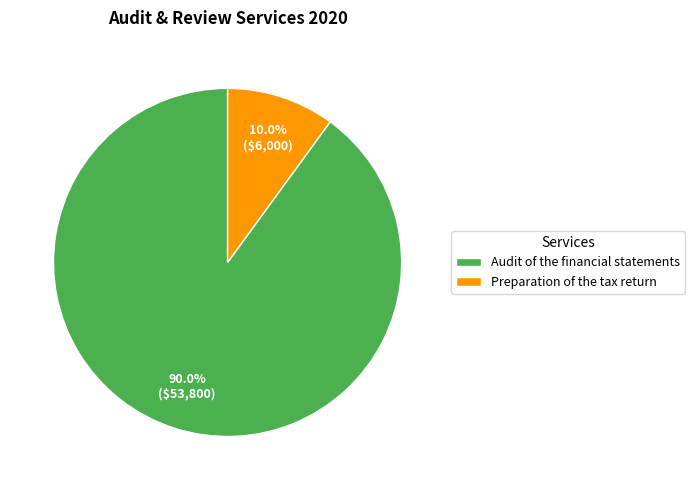

How many segments does this pie chart have?

2